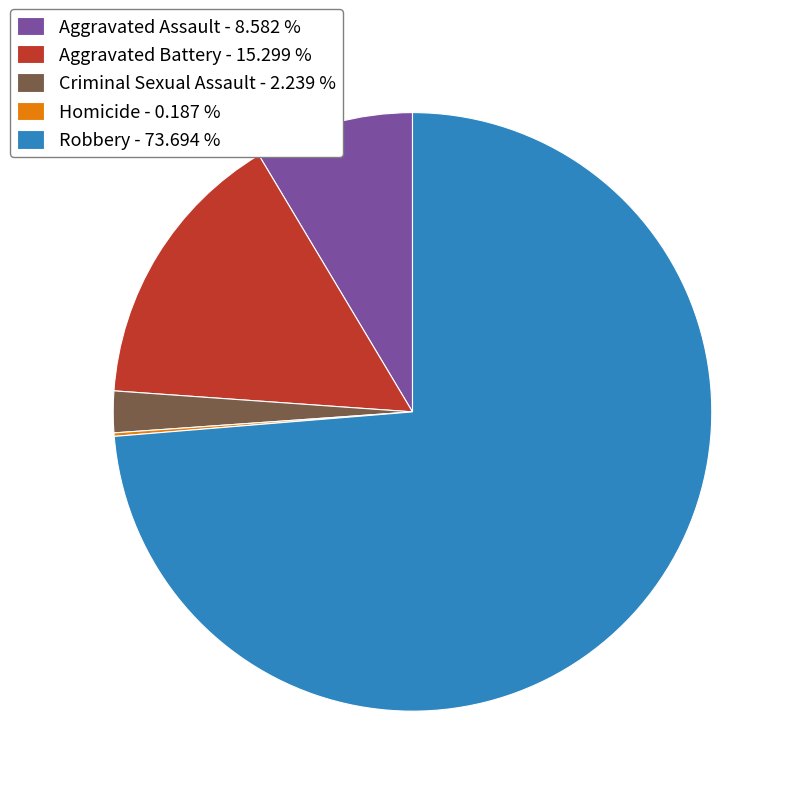

True or false: Aggravated Battery accounts for 15% of the total.

True